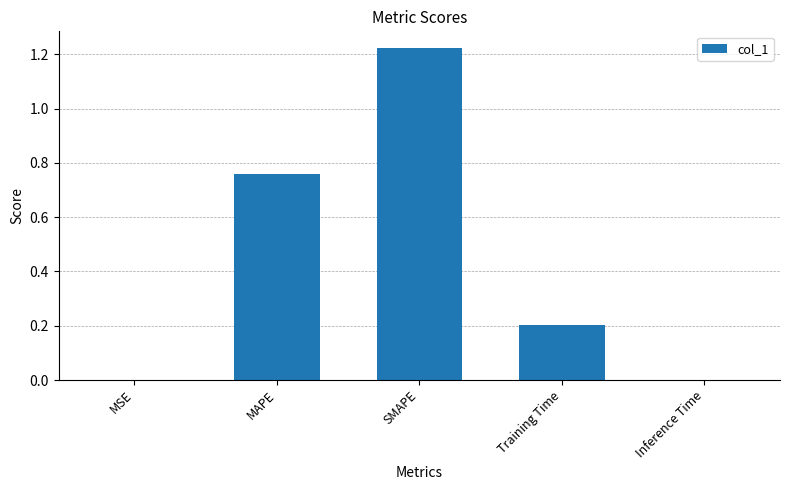

What is the sum of the values at Training Time and SMAPE?

1.4